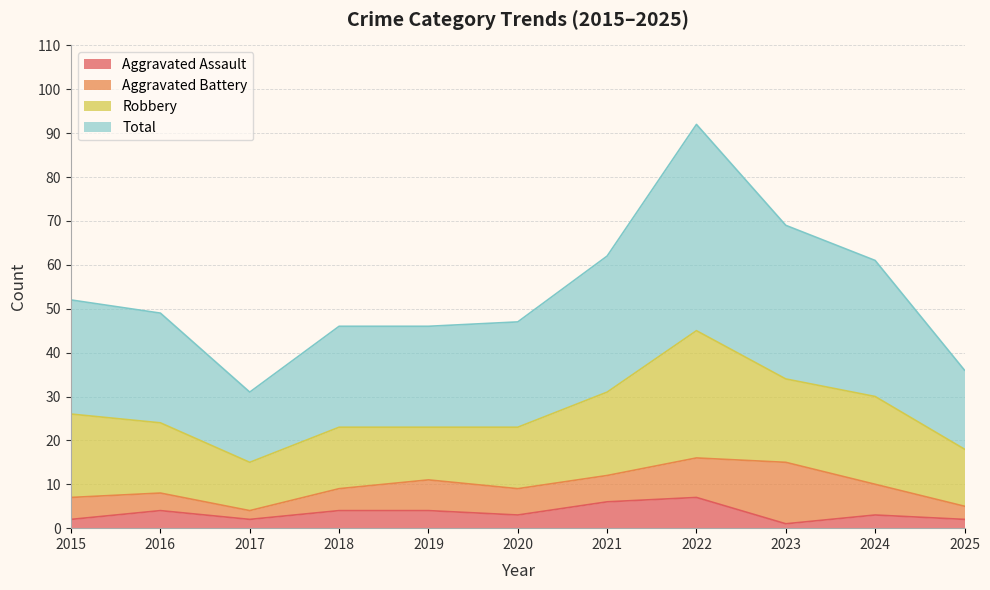

At how many categories does at least one series exceed 78?

1